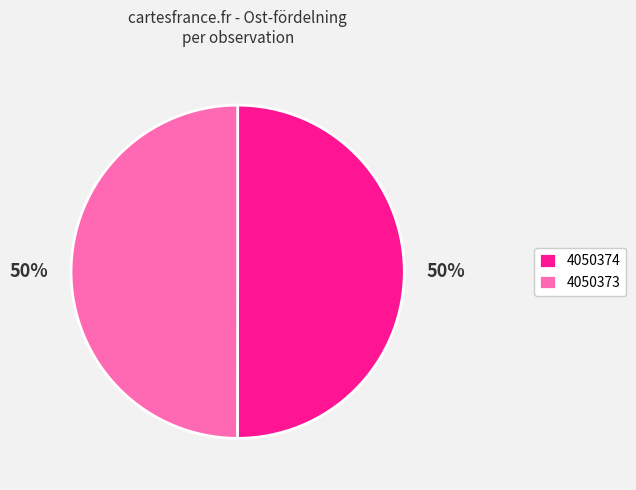

To the nearest percent, what is the average slice percentage?

50%